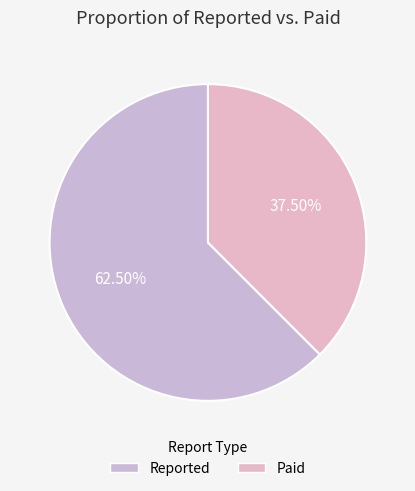

How many segments does this pie chart have?

2